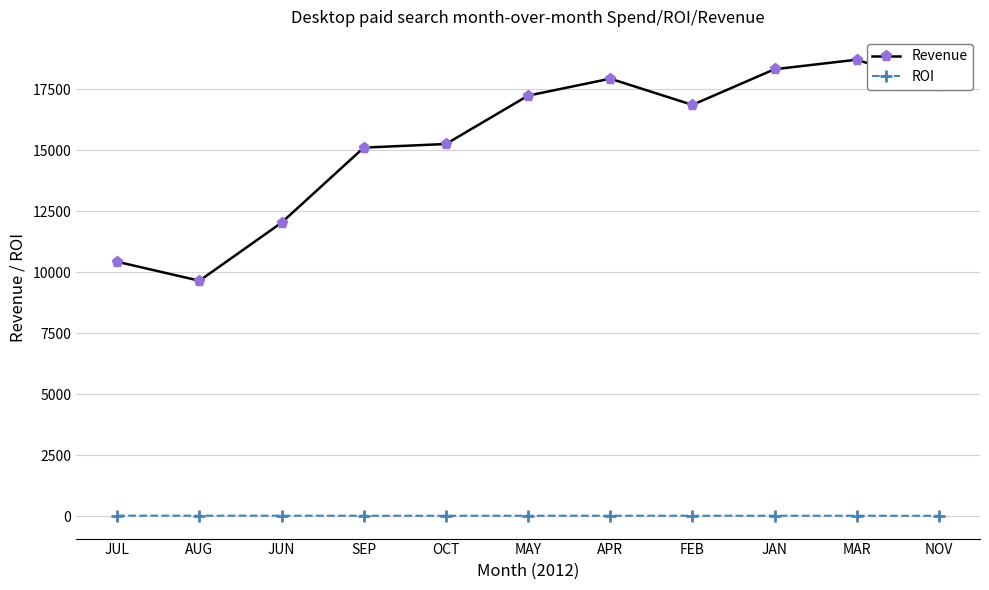

What is the total value across all series at FEB?

16880.0